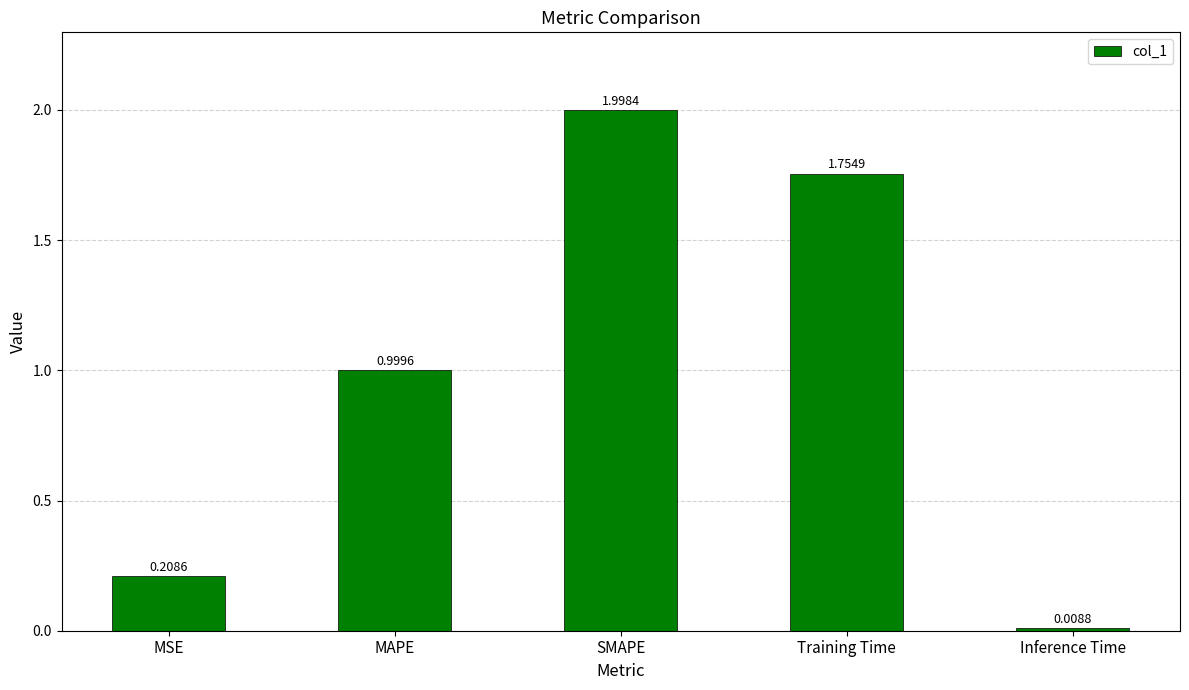

Which category has the highest value across all series?

SMAPE